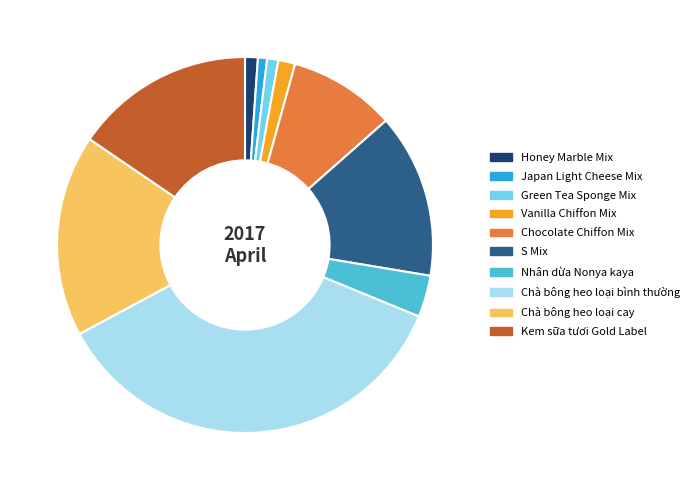

Approximately how many times larger is the value at Nhân dừa Nonya kaya compared to Honey Marble Mix?

3.3